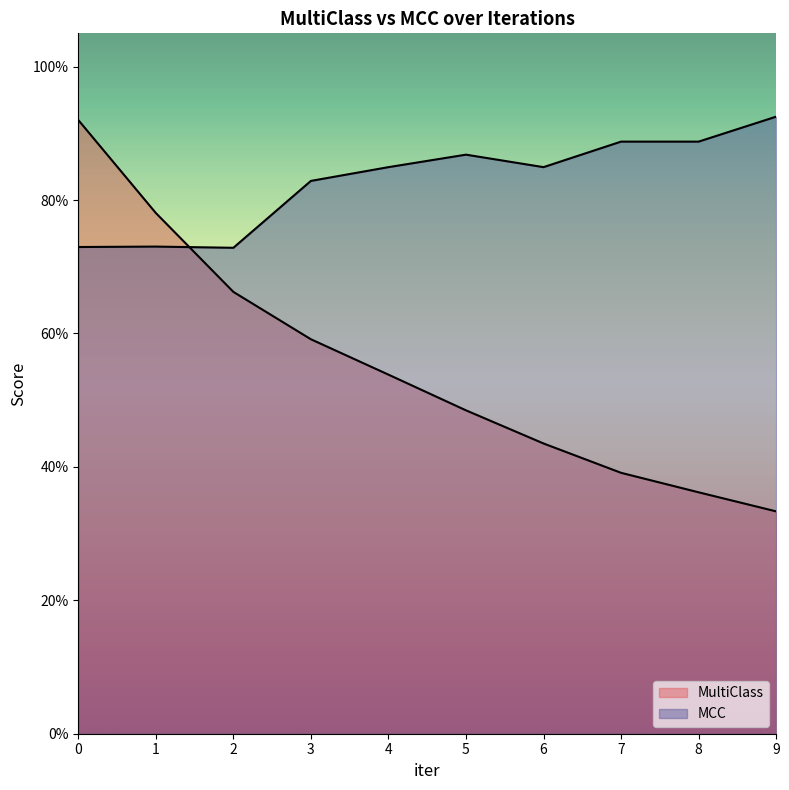

The value of MultiClass at 5 is 0.7. True or false?

False